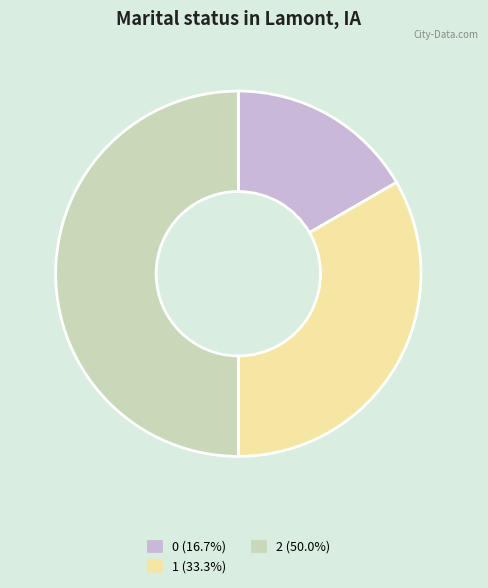

How many slices are in this pie chart?

3